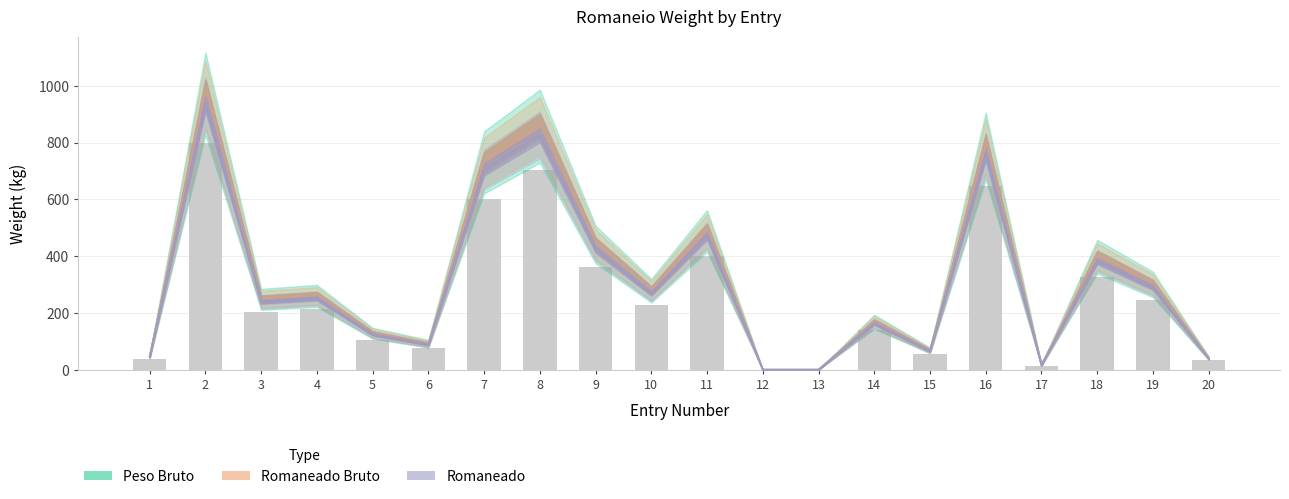

Does the chart contain any negative values?

No